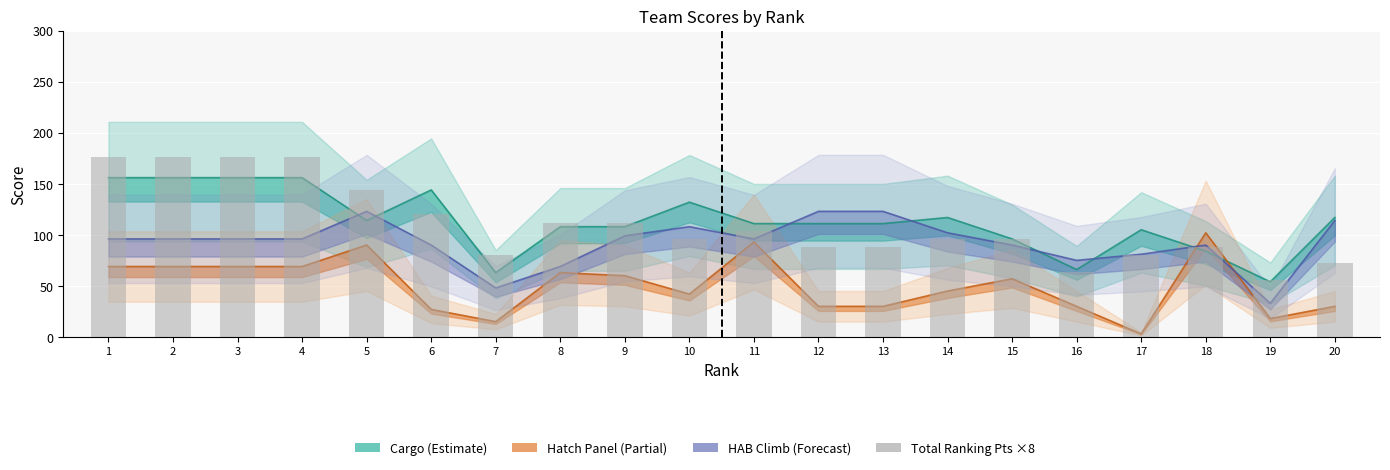

Reading left to right, what are all the values shown in this chart?

176	176	176	176	144	120	80	112	112	96	104	88	88	96	96	64	80	88	56	72